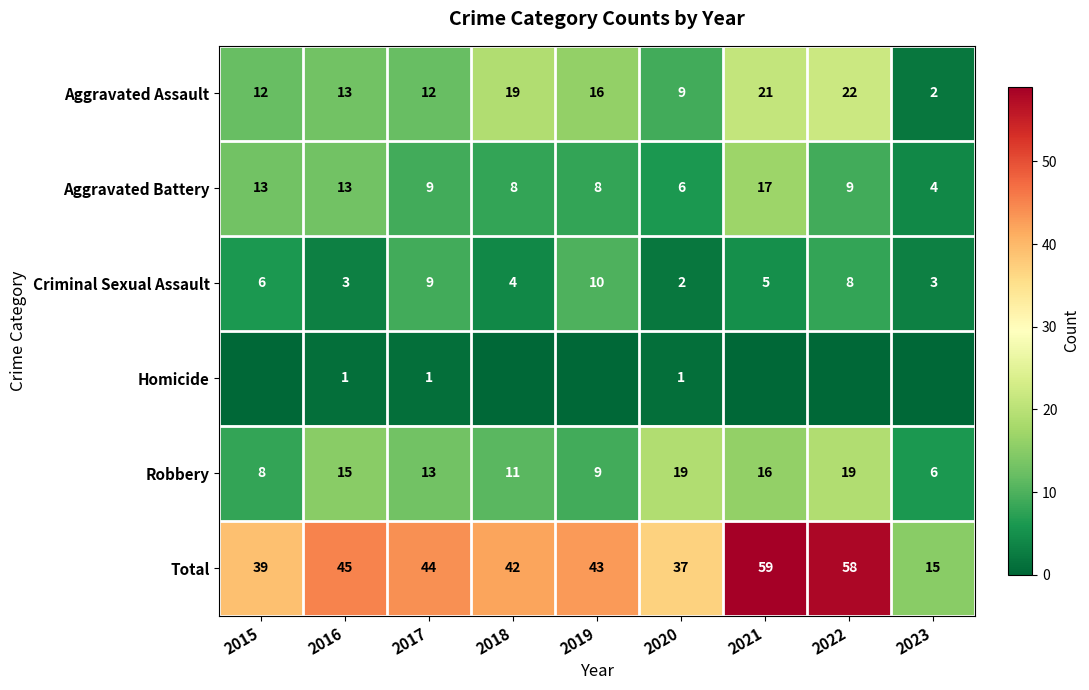

What is the spread (max minus min) of values at 2016?

44